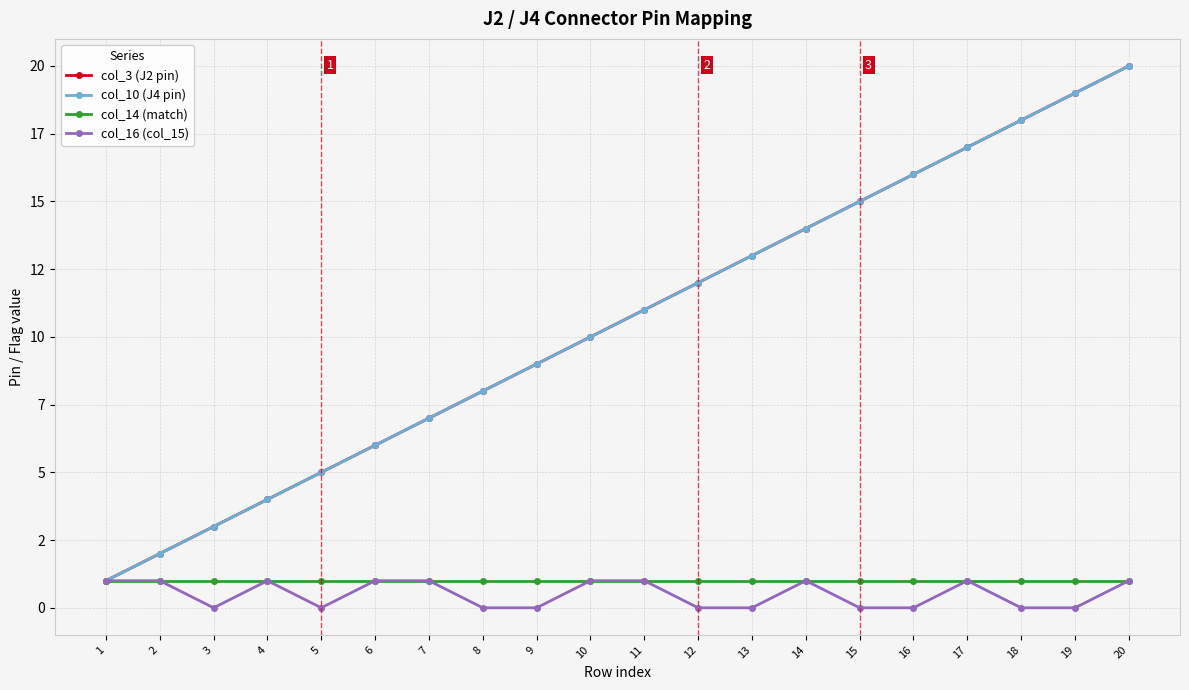

The col_3 (J2 pin) series shows 3 at 10. True or false?

False